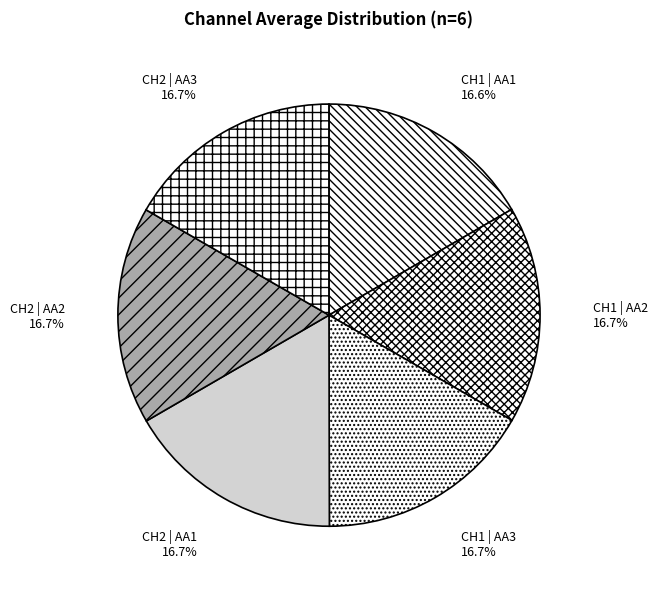

Count the number of slices in the pie.

6